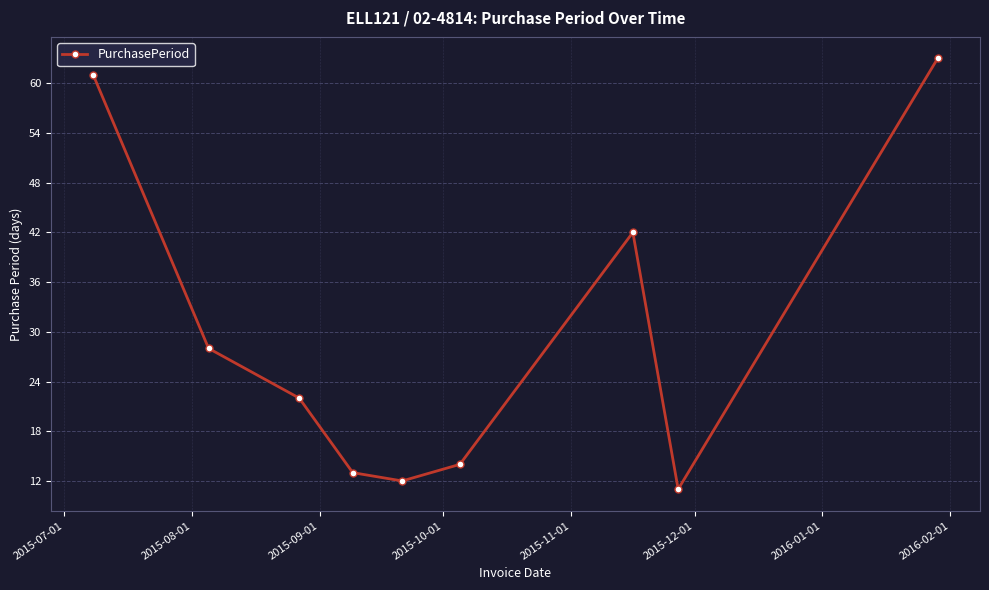

Reading right to left, what are all the values shown in this chart?

63	11	42	14	12	13	22	28	61